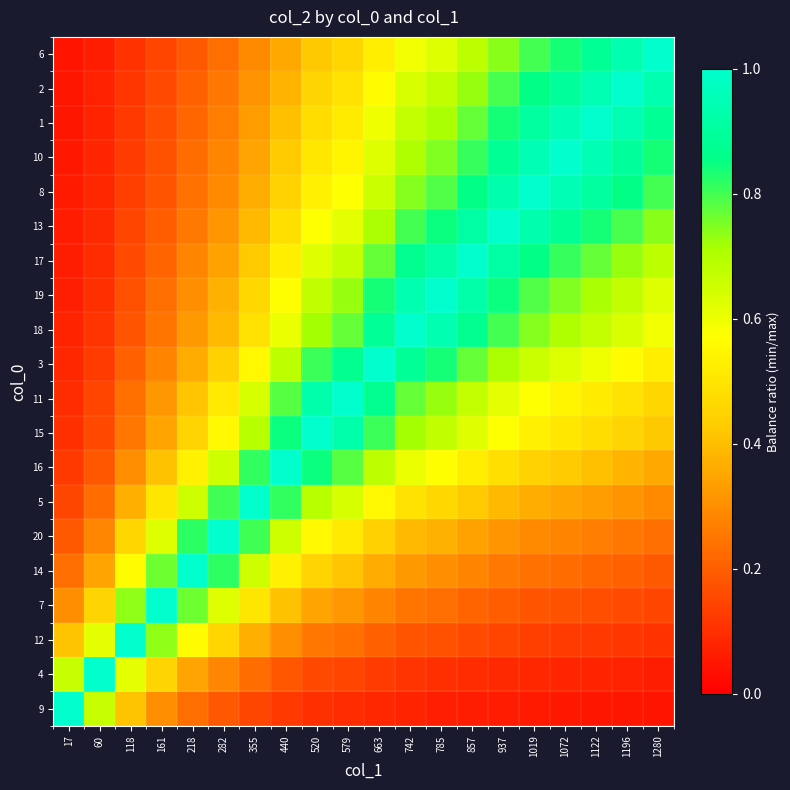

What is the total value across all series at 785?

11.8